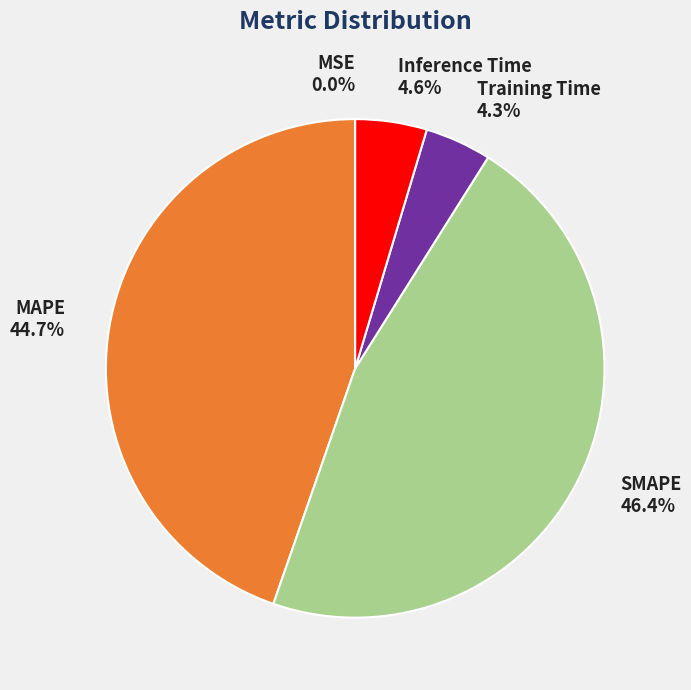

The Inference Time slice represents 5% of the pie. True or false?

True